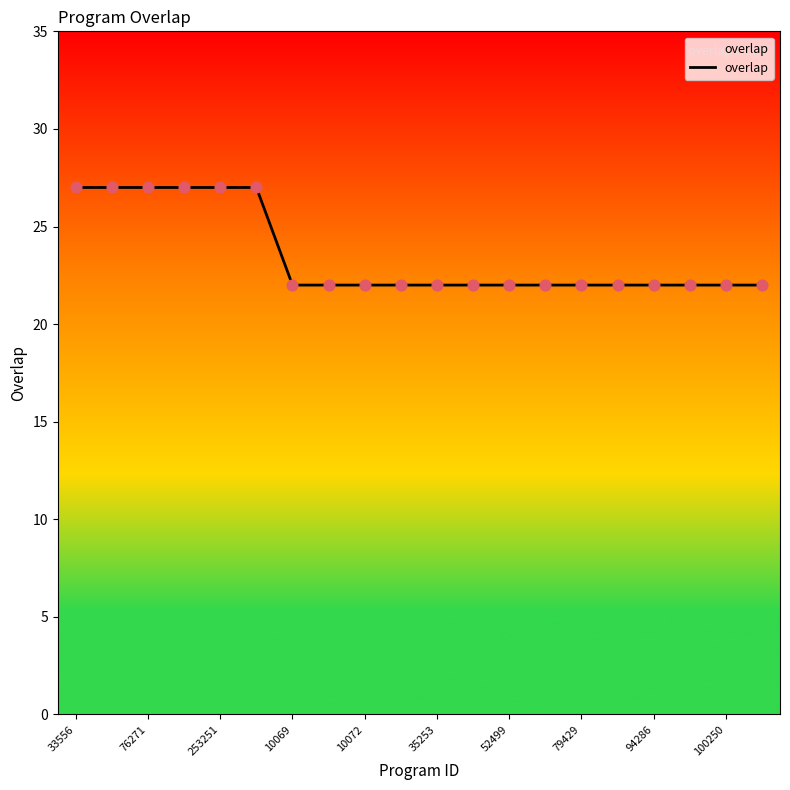

What is the smallest value displayed?

22